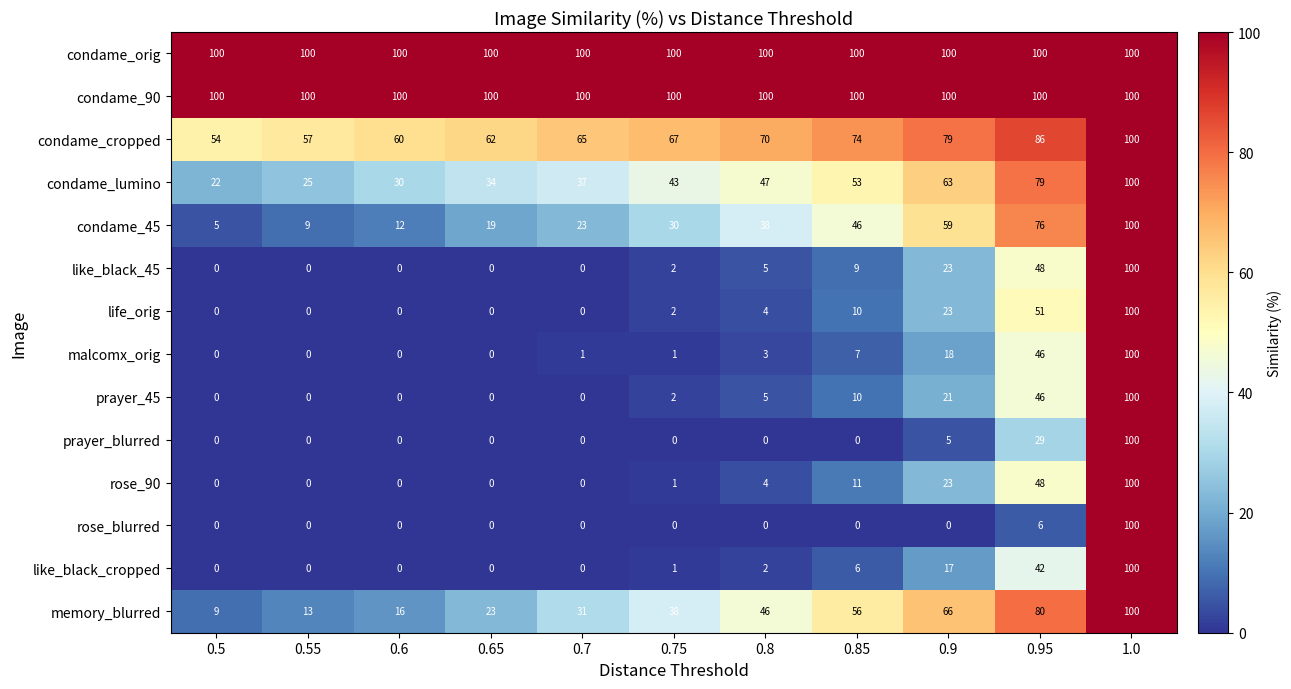

The value of condame_90 at 0.65 is 100. True or false?

True